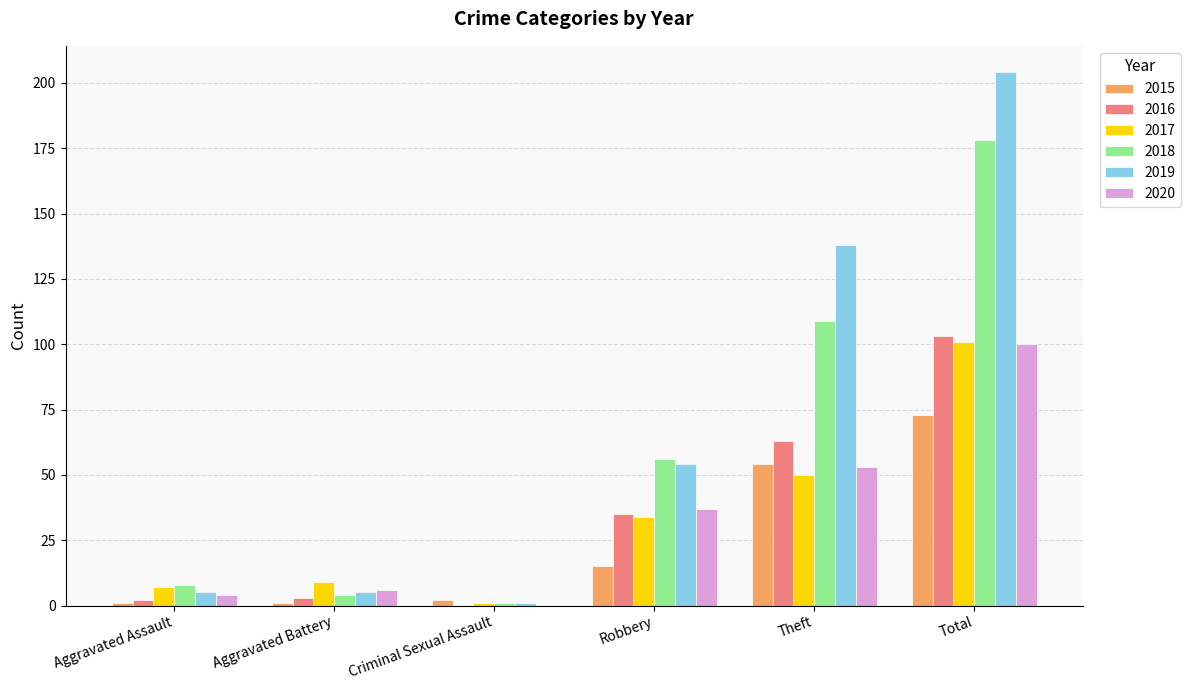

What is the average value of the 2017 series?

34